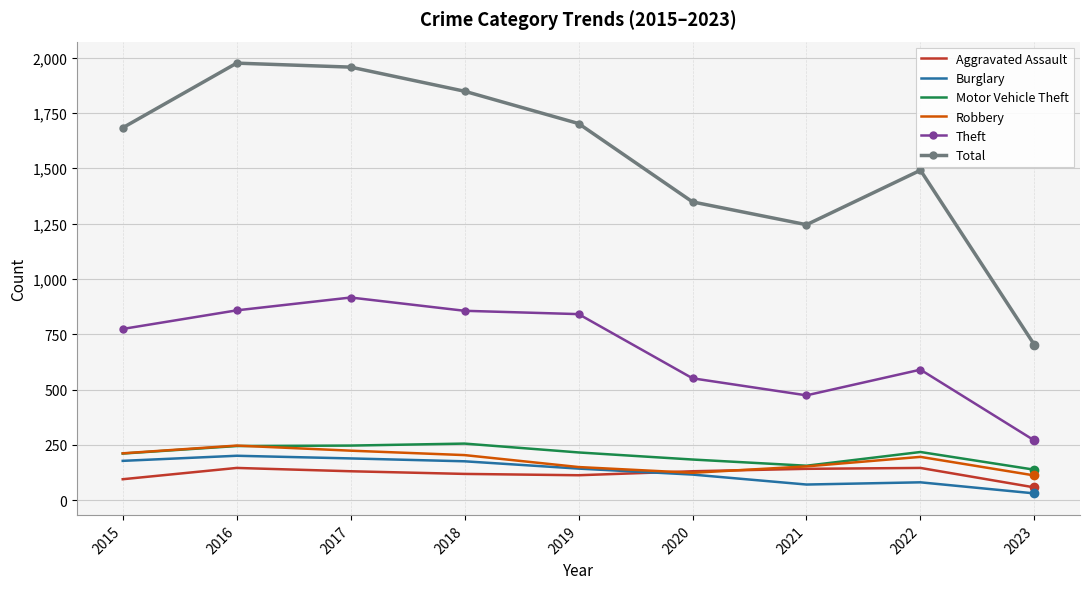

Which series has the widest spread of values?

Total